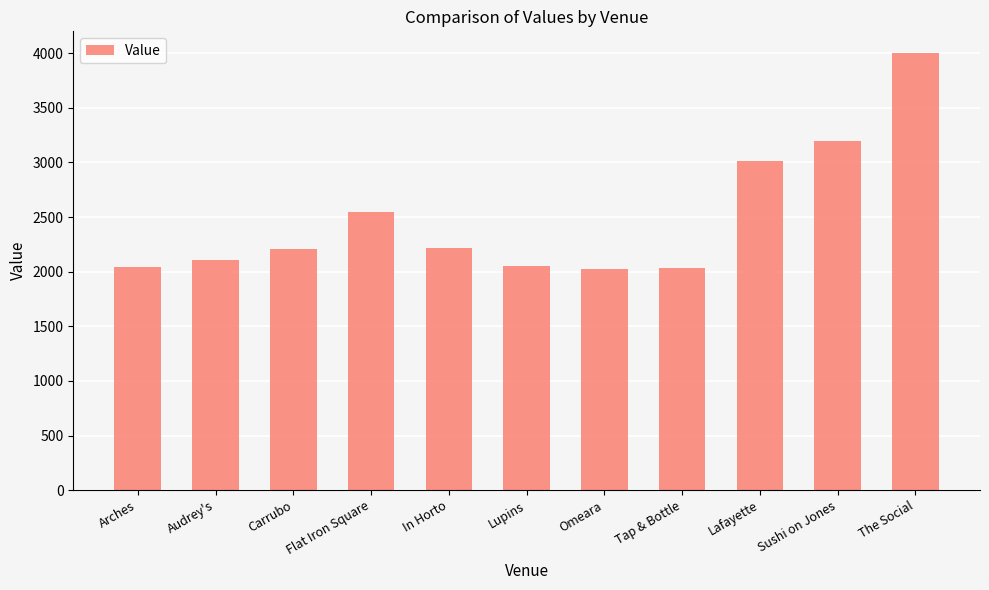

What is the minimum value shown in the chart?

2020